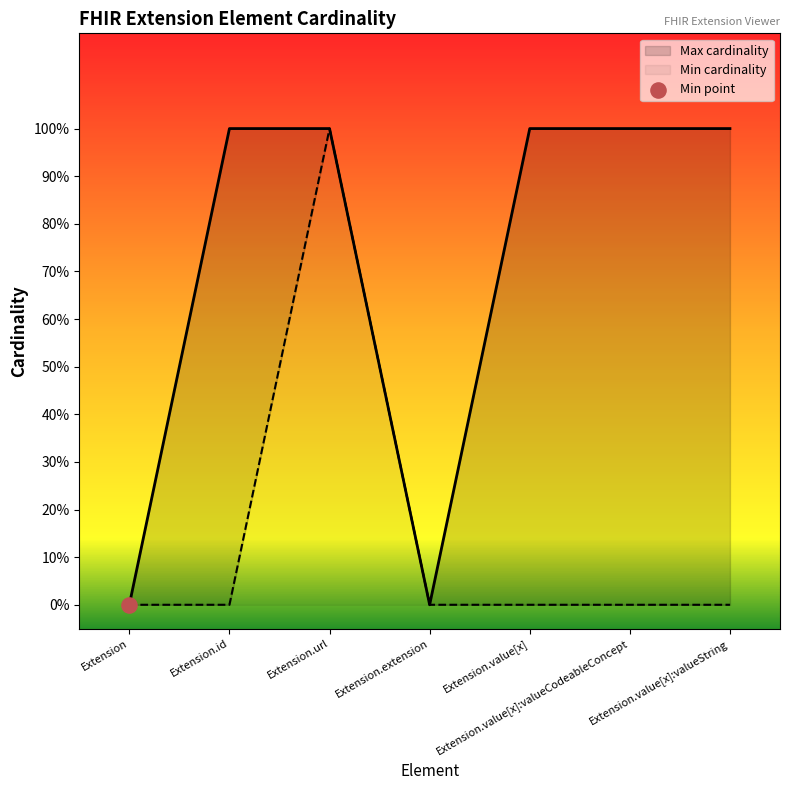

Which series contains the highest Y value?

Min cardinality